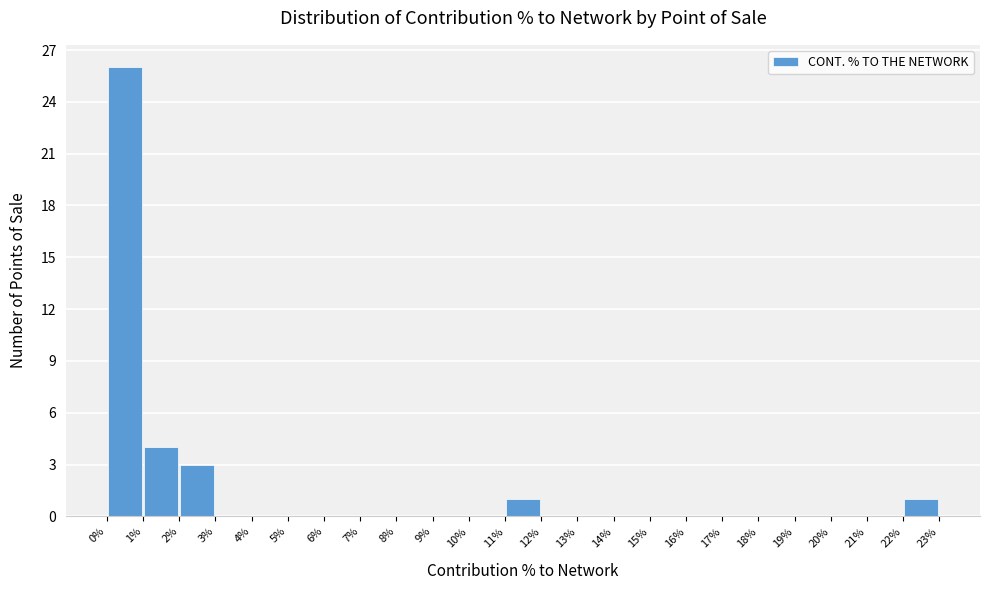

How tall is the bar that spans 2% to 3% on the x-axis? The values are not printed on the chart, so give them approximately, as read against the axis.

3